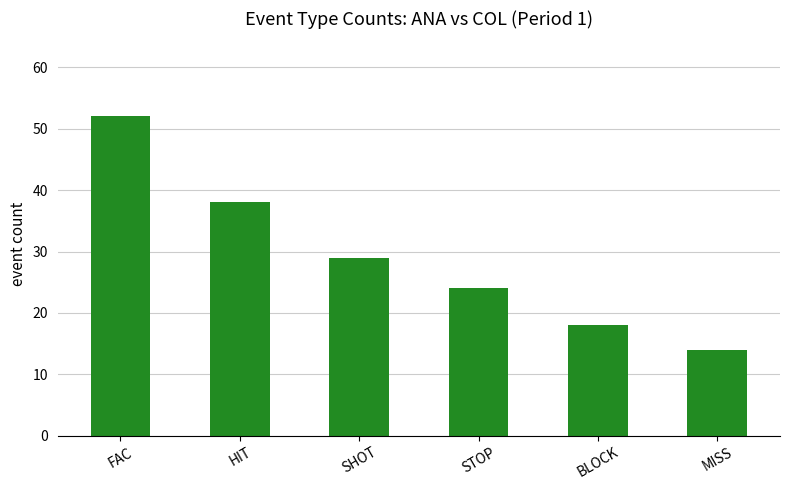

The value at MISS is 14. True or false?

True